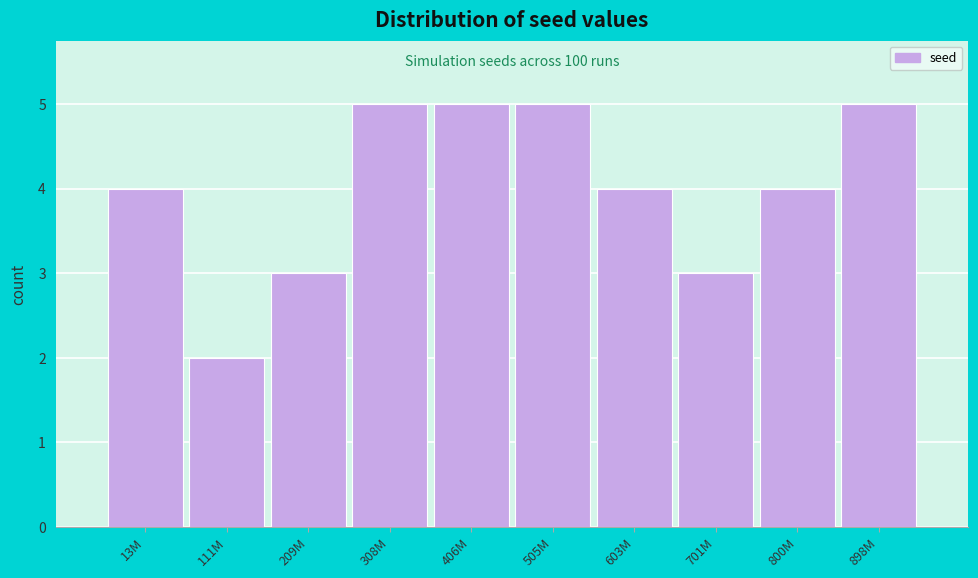

Reading right to left, transcribe all the data shown in this chart.

898M=5	800M=4	701M=3	603M=4	505M=5	406M=5	308M=5	209M=3	111M=2	13M=4